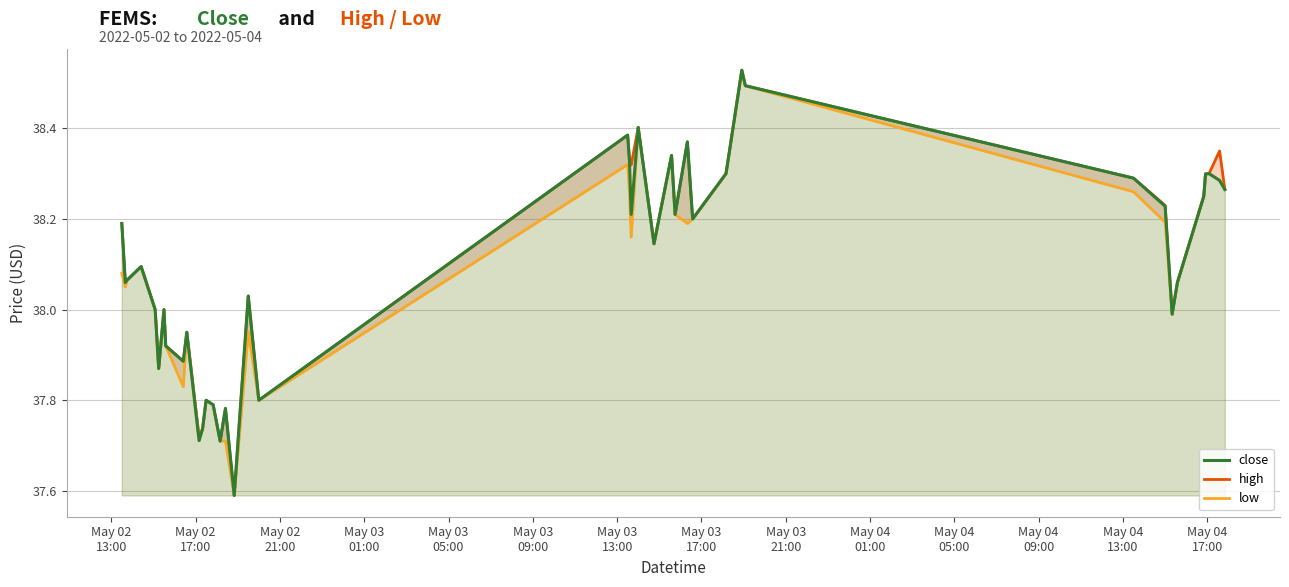

True or false: low and close intersect in this chart.

False